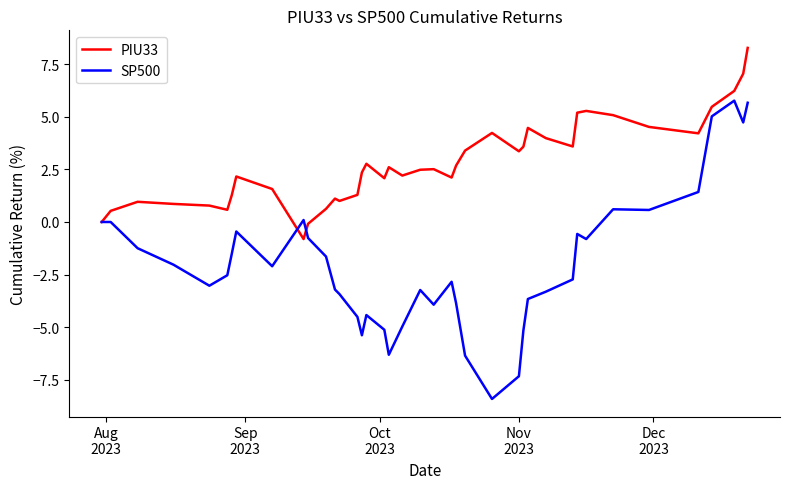

Rank the series by their maximum value, from lowest to highest.

SP500, PIU33